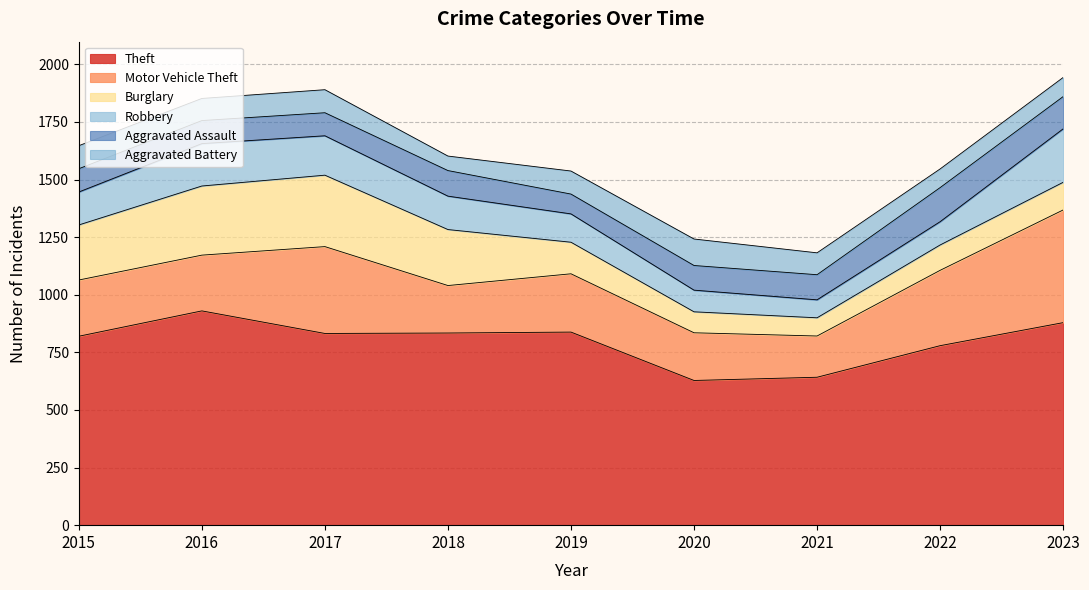

Rank the series at 2019 from lowest to highest value.

Aggravated Assault, Aggravated Battery, Robbery, Burglary, Motor Vehicle Theft, Theft